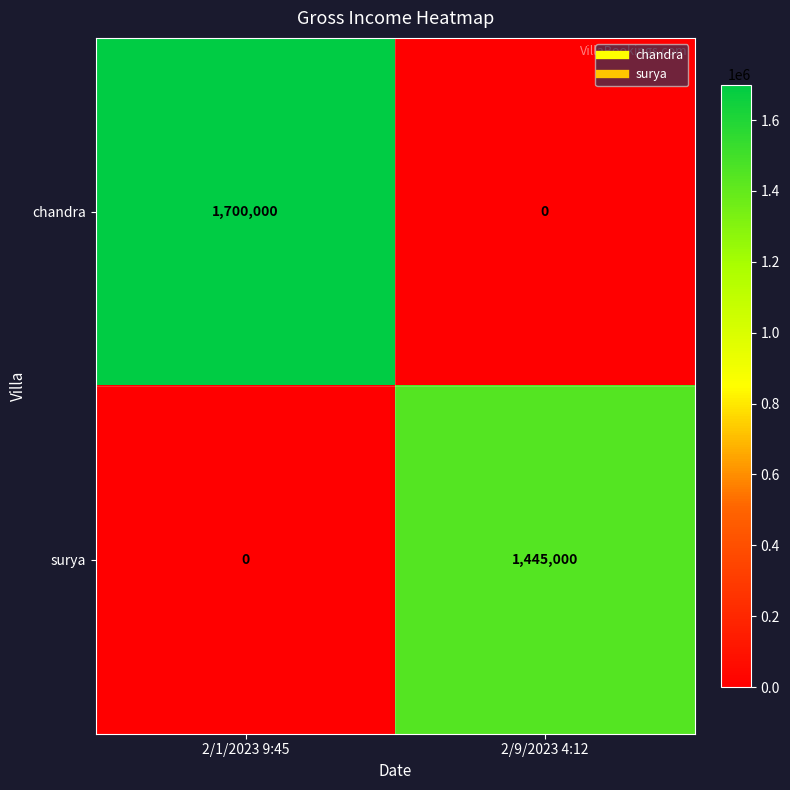

What is the difference between the maximum and minimum values in the chandra series?

1700000